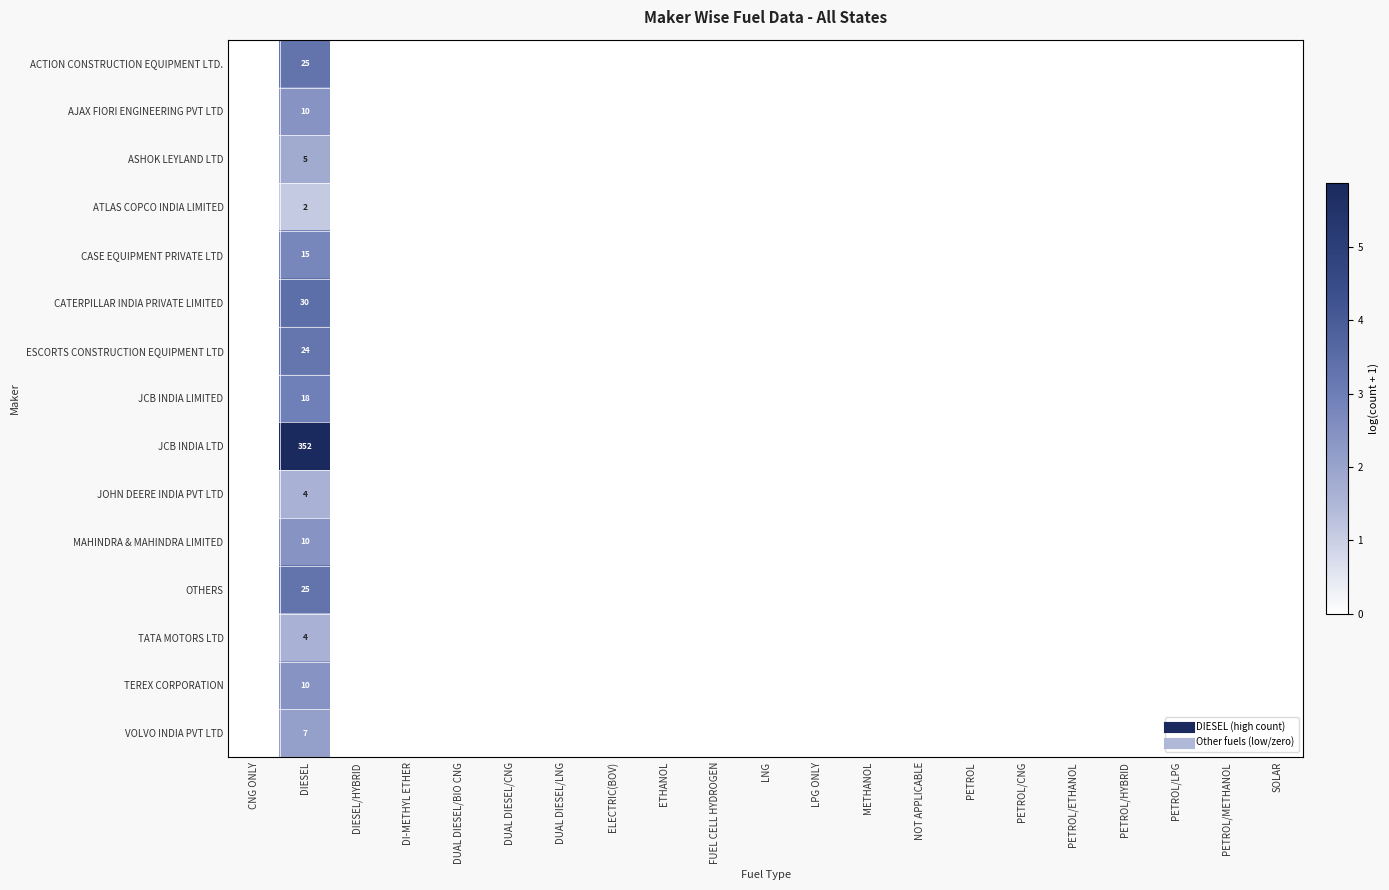

How many series are shown in this chart?

15